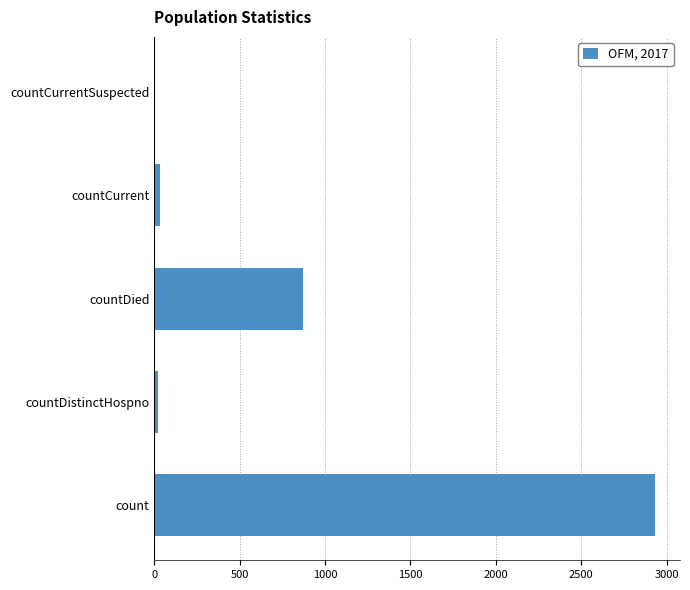

Count the number of categories in the chart.

5